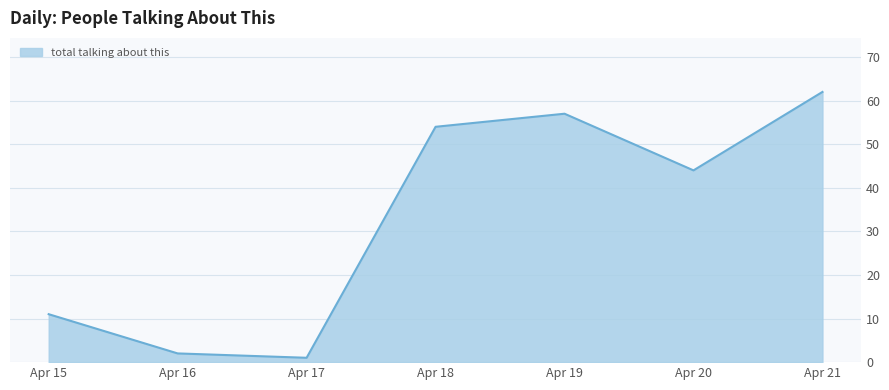

Reading left to right, transcribe all the data shown in this chart.

11	2	1	54	57	44	62